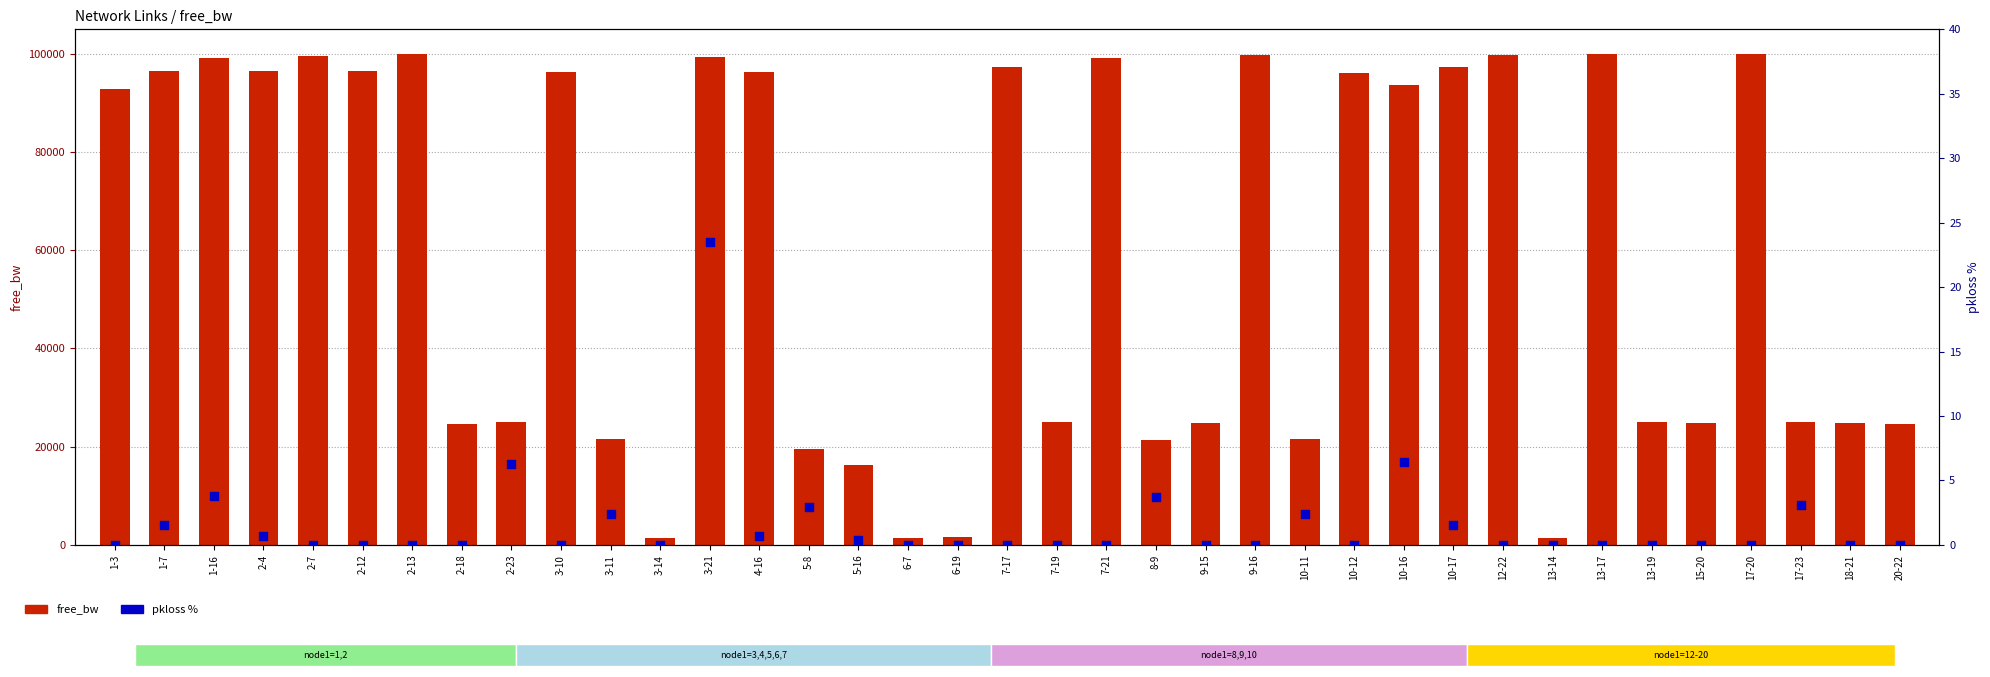

Which series has the largest total across all categories?

free_bw